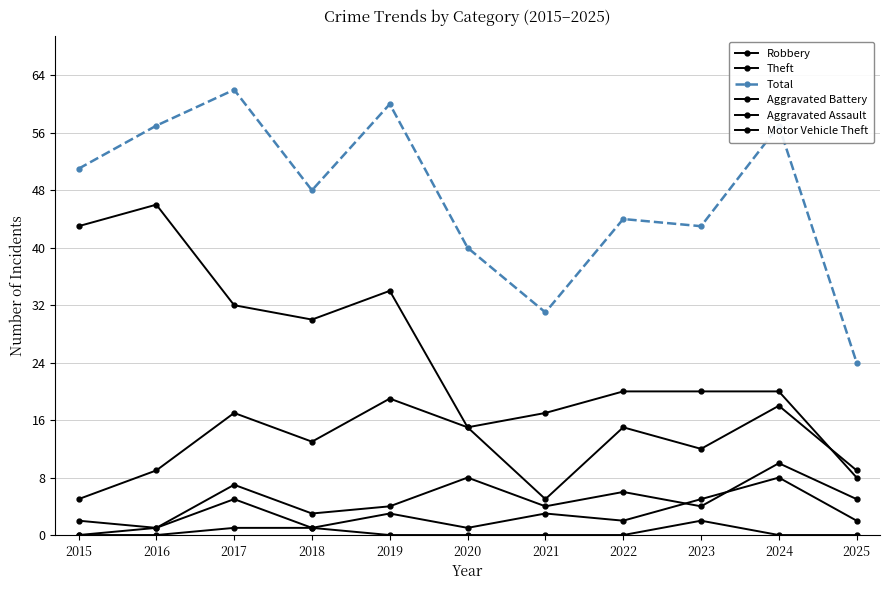

Rank the series by their maximum value, from highest to lowest.

Total, Theft, Robbery, Aggravated Battery, Aggravated Assault, Motor Vehicle Theft